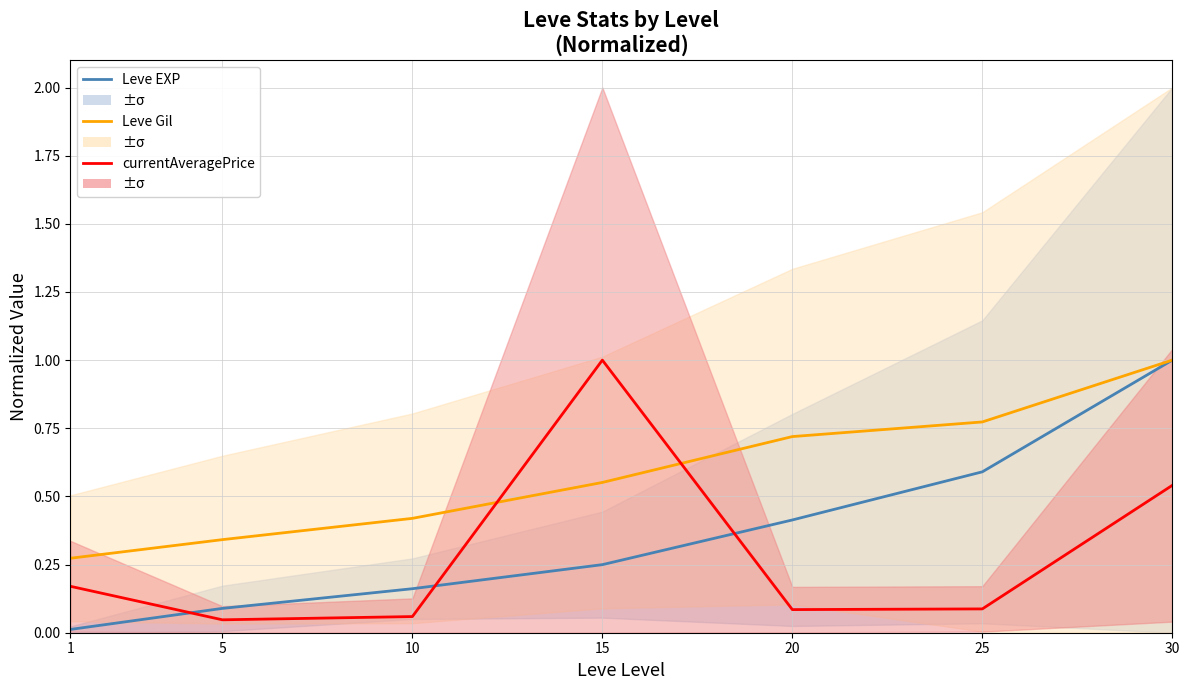

What is the sum of all currentAveragePrice values?

2.0